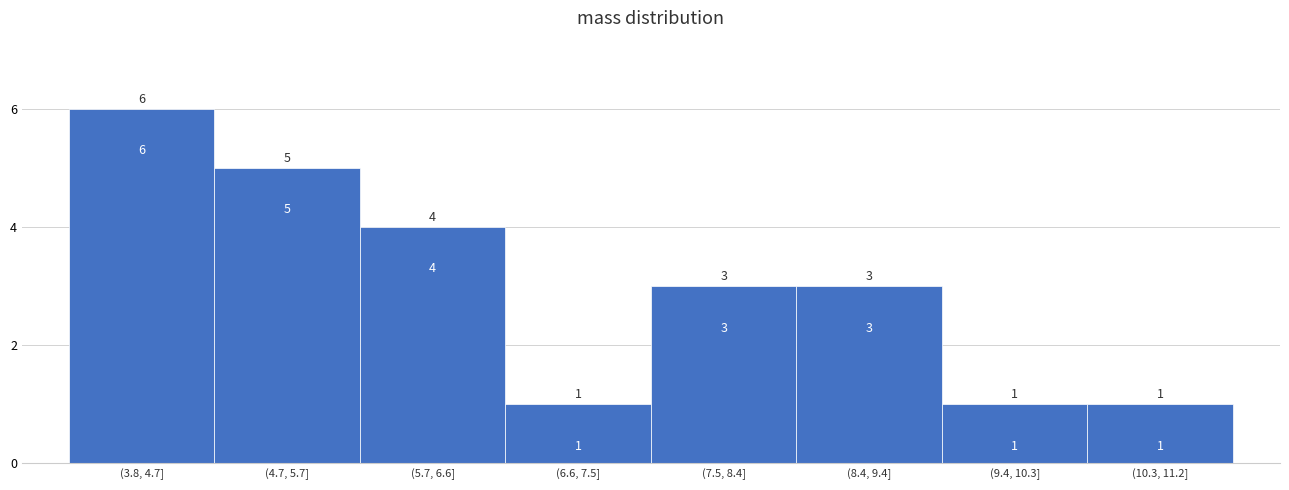

Reading left to right, transcribe all the data shown in this chart.

(3.8, 4.7]=6	(4.7, 5.7]=5	(5.7, 6.6]=4	(6.6, 7.5]=1	(7.5, 8.4]=3	(8.4, 9.4]=3	(9.4, 10.3]=1	(10.3, 11.2]=1